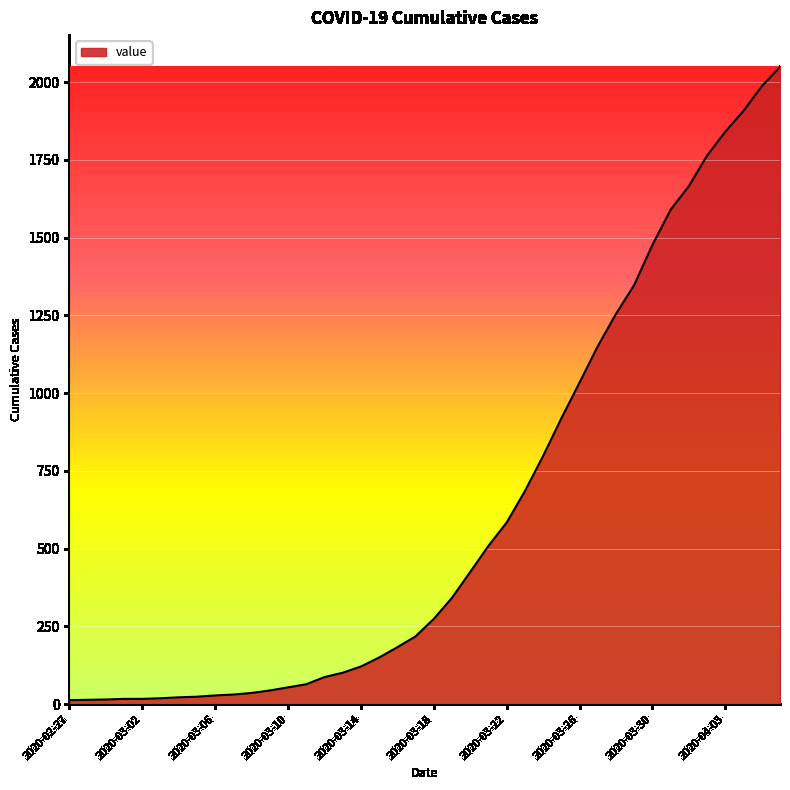

What is the greatest value displayed?

2049